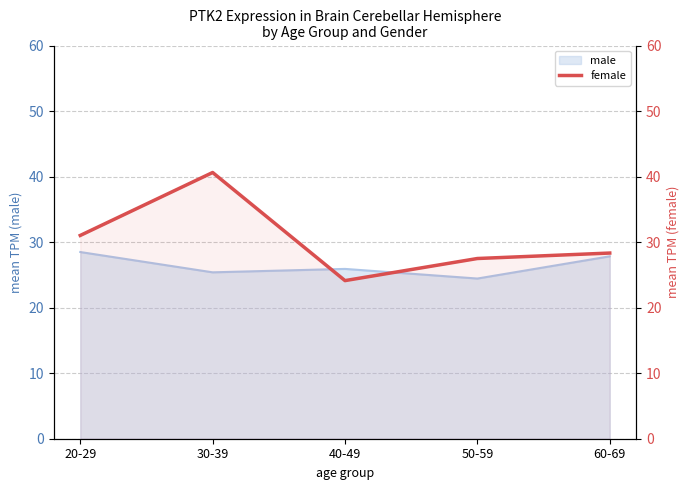

What is the ratio of the value at 40-49 to the value at 60-69?

0.9